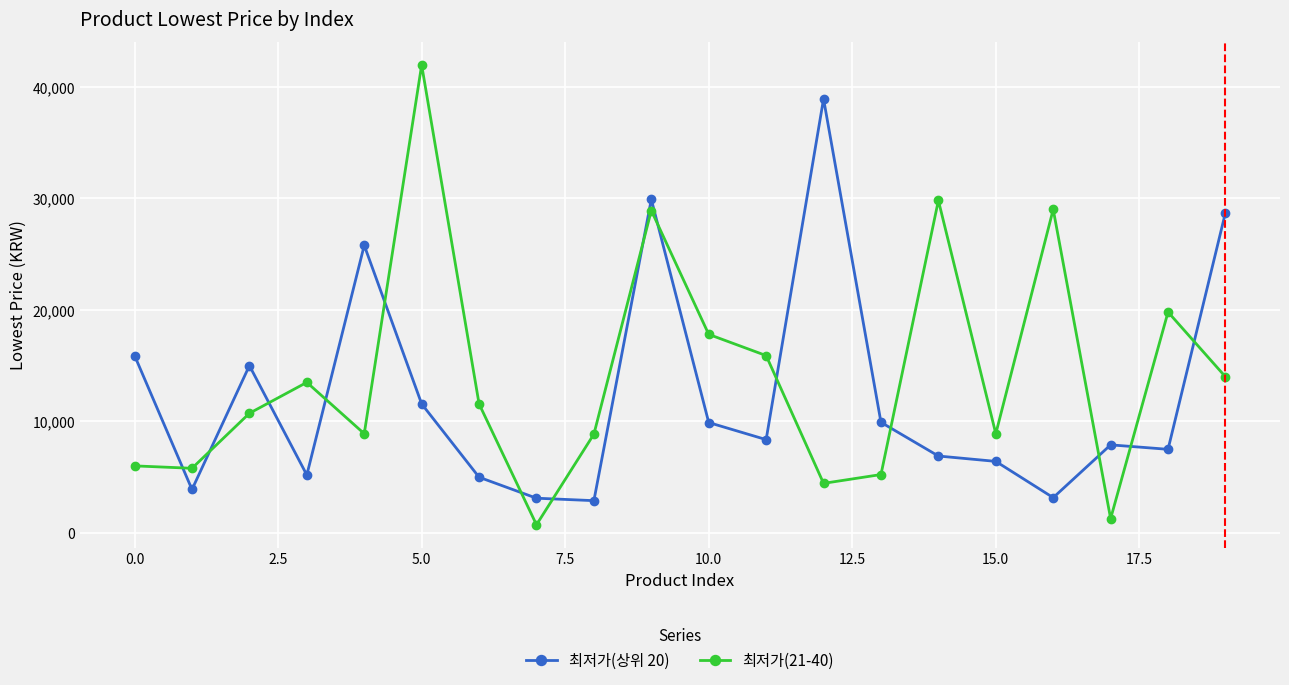

List the series in order of their peak value, lowest first.

최저가(상위 20), 최저가(21-40)